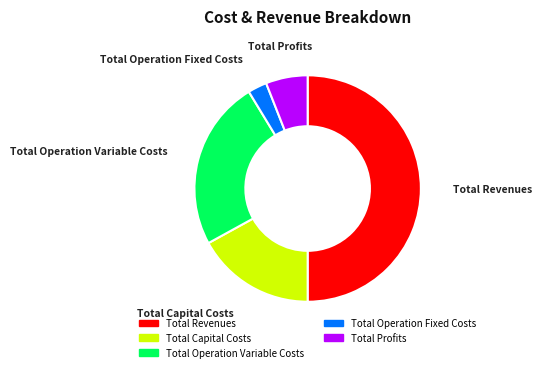

The Total Operation Fixed Costs slice represents 3% of the pie. True or false?

True